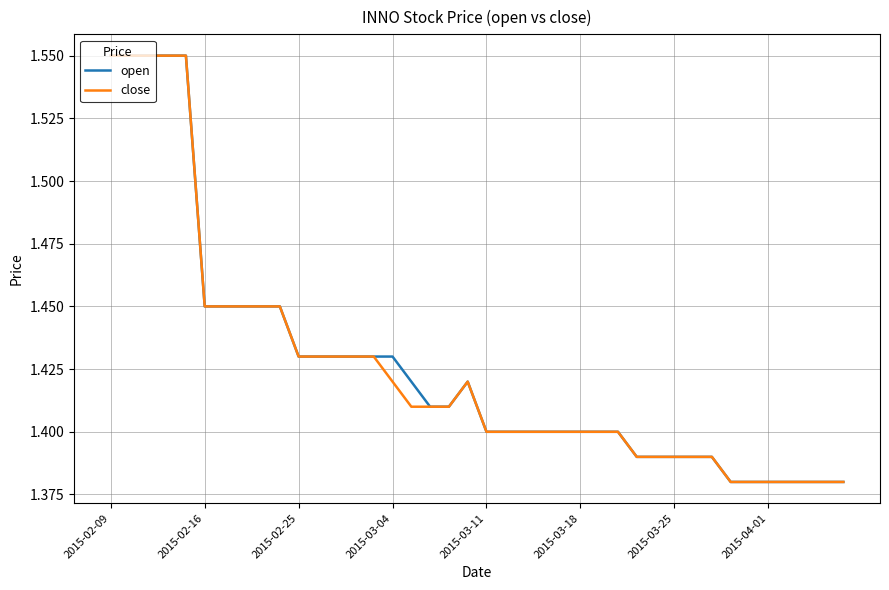

What is the label of the 12th point from the right?

28